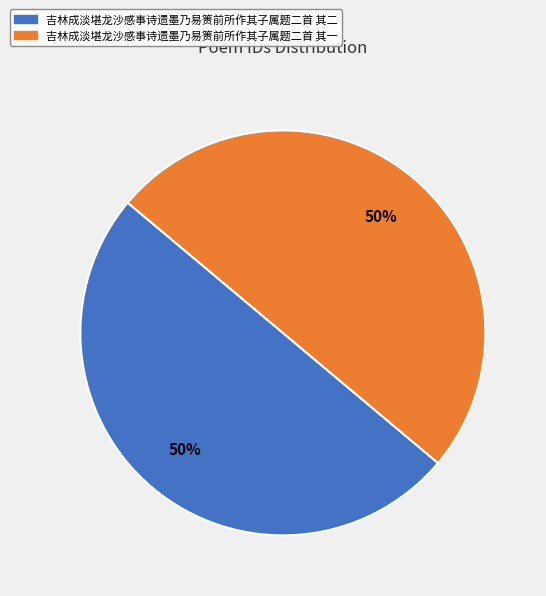

The 吉林成淡堪龙沙感事诗遗墨乃易箦前所作其子属题二首 其一 slice represents 63% of the pie. True or false?

False